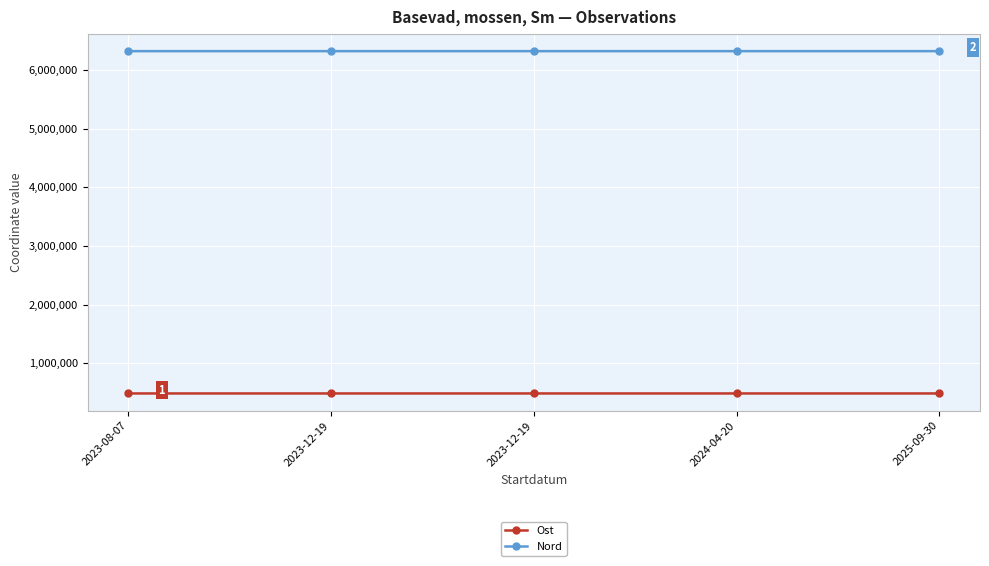

Does the chart display data point markers on the line(s)?

Yes